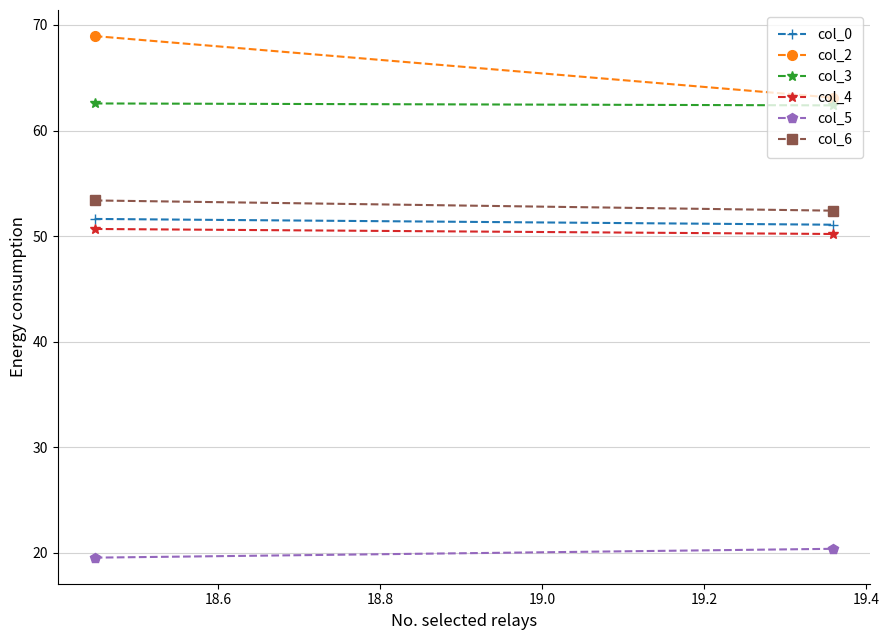

What is the sum of all col_5 values?

39.9